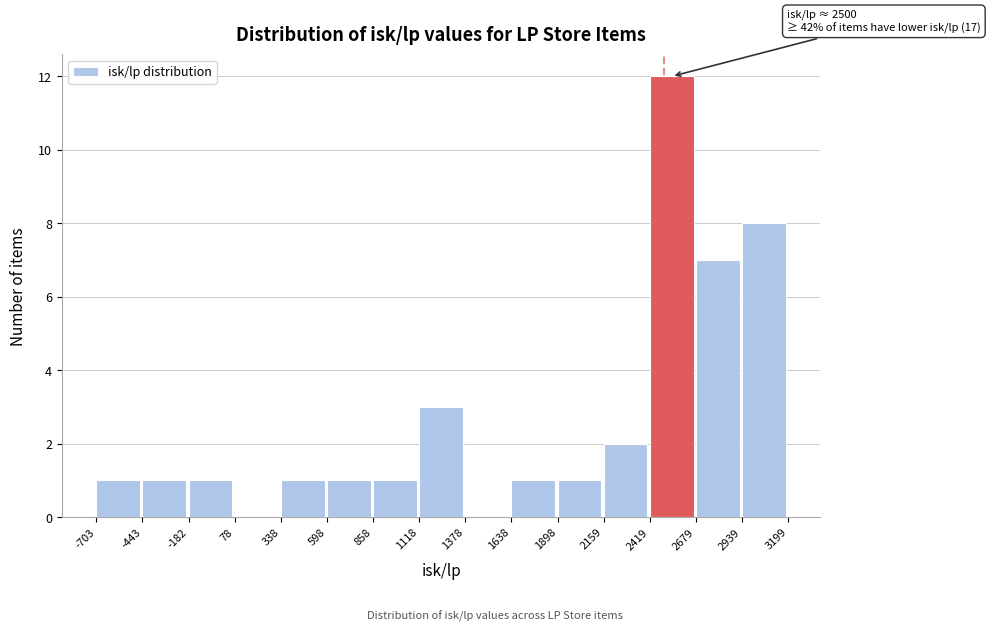

Which range on the x-axis has the tallest bar?

2419 to 2679